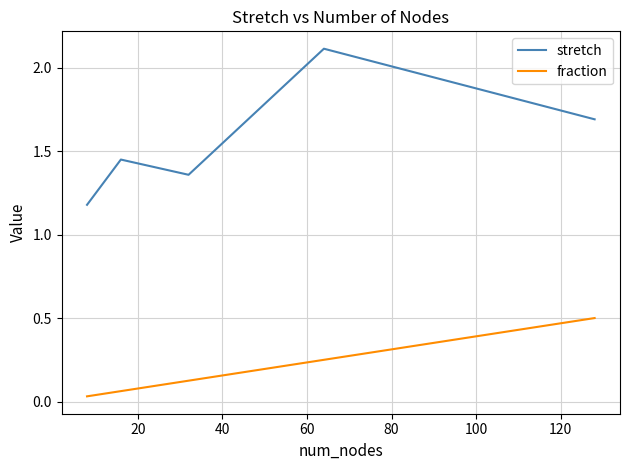

Which series has the largest total across all categories?

stretch